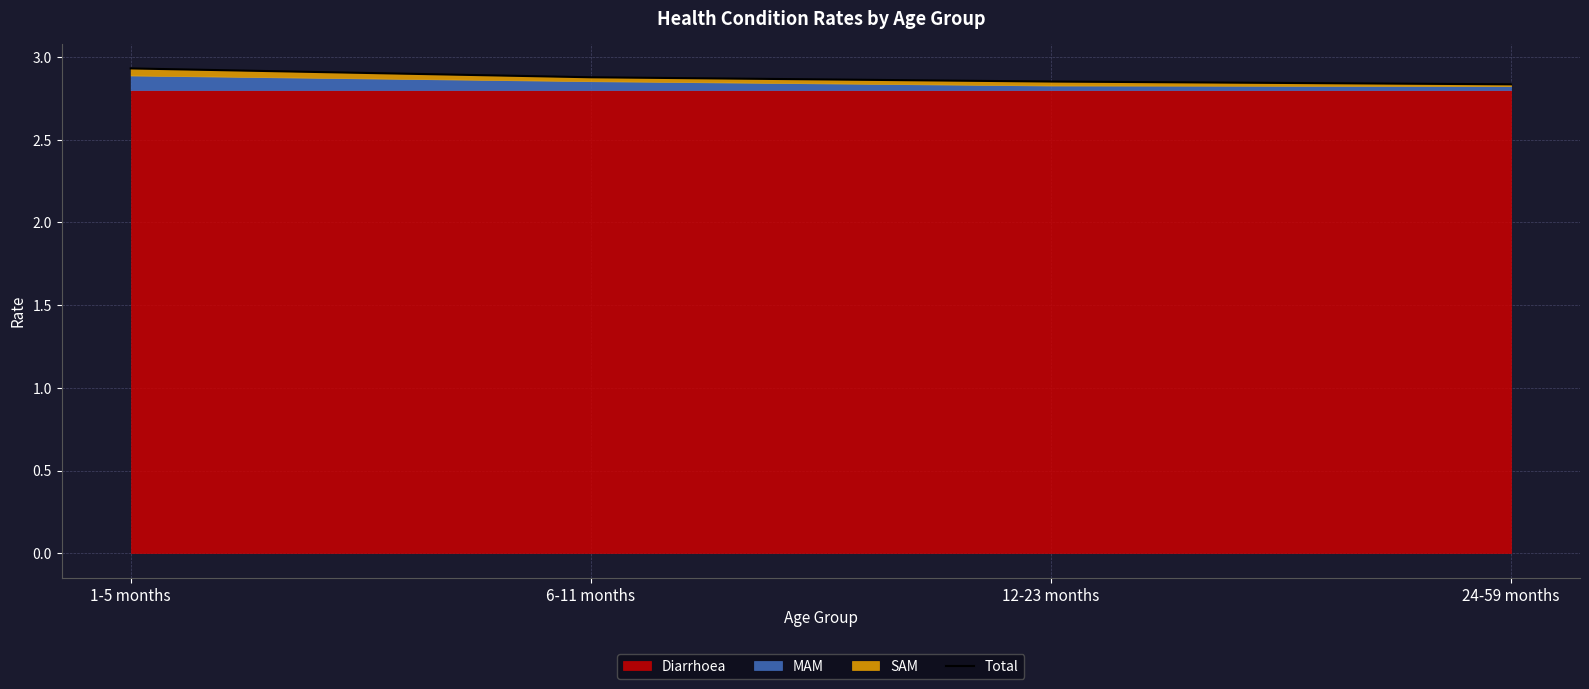

The chart shows a value of 2.9 at 1-5 months. True or false?

True